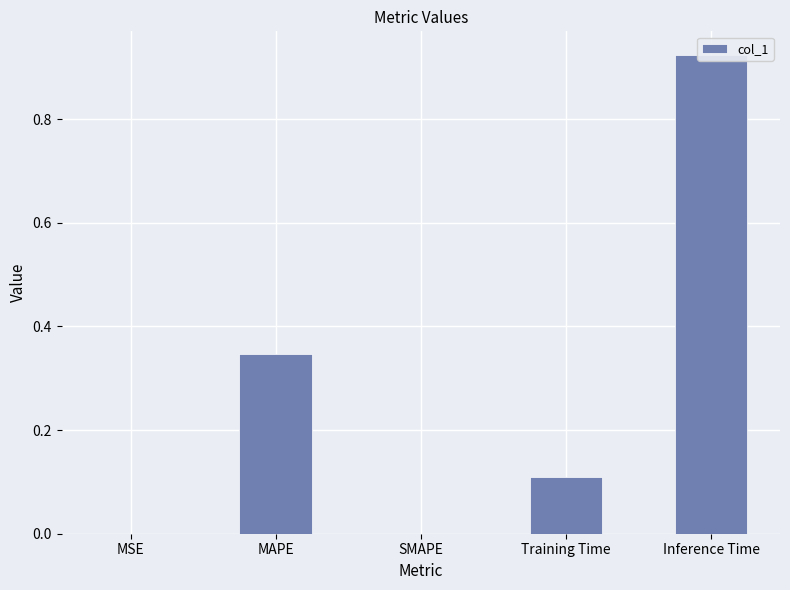

True or false: the data shows 0.5 at MAPE.

False